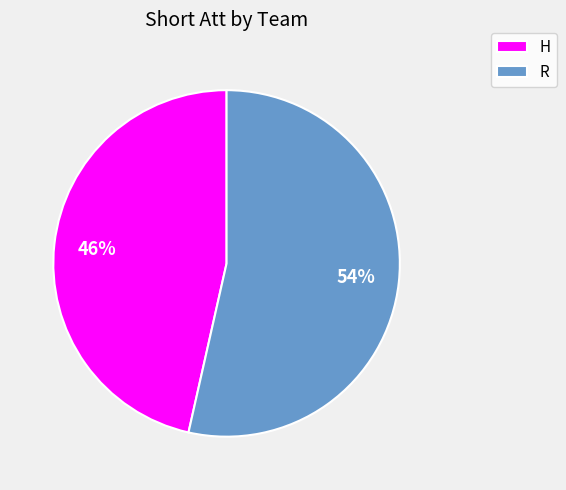

To the nearest percent, what percentage of the pie is H?

46%